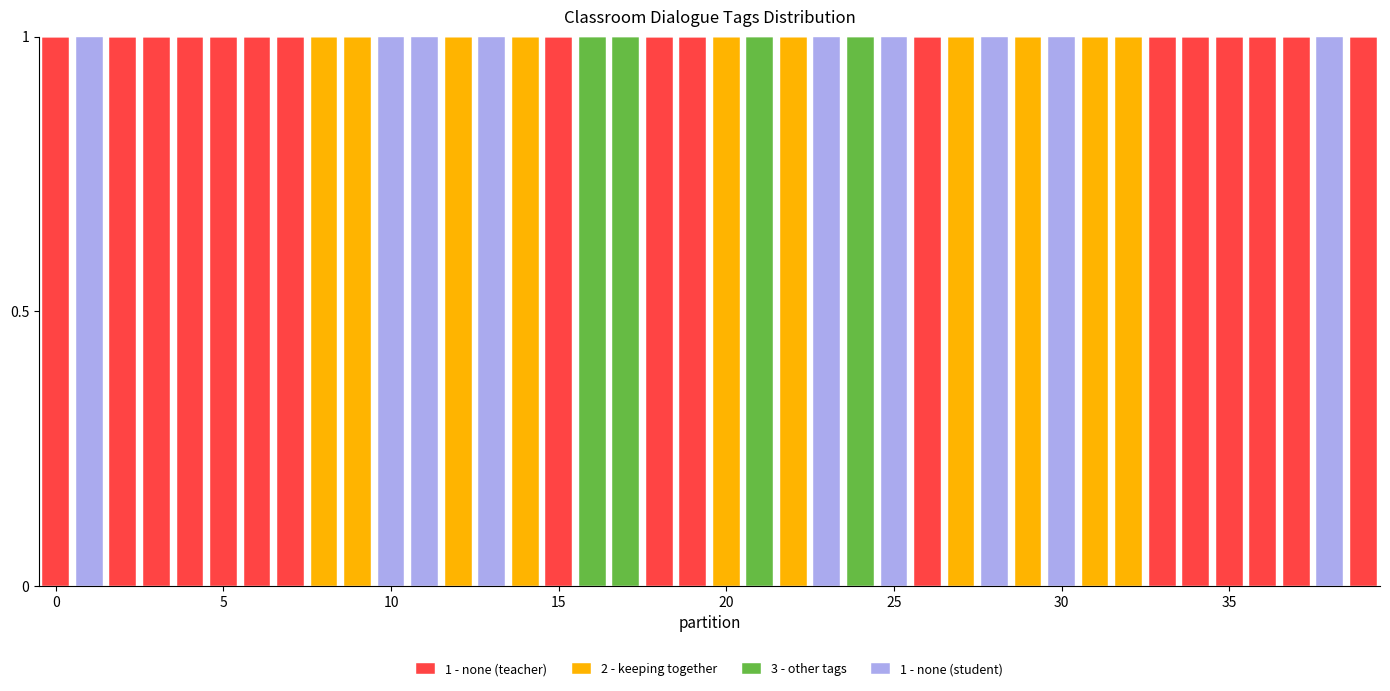

How many 1 - none (student) values are between 0 and 1?

40